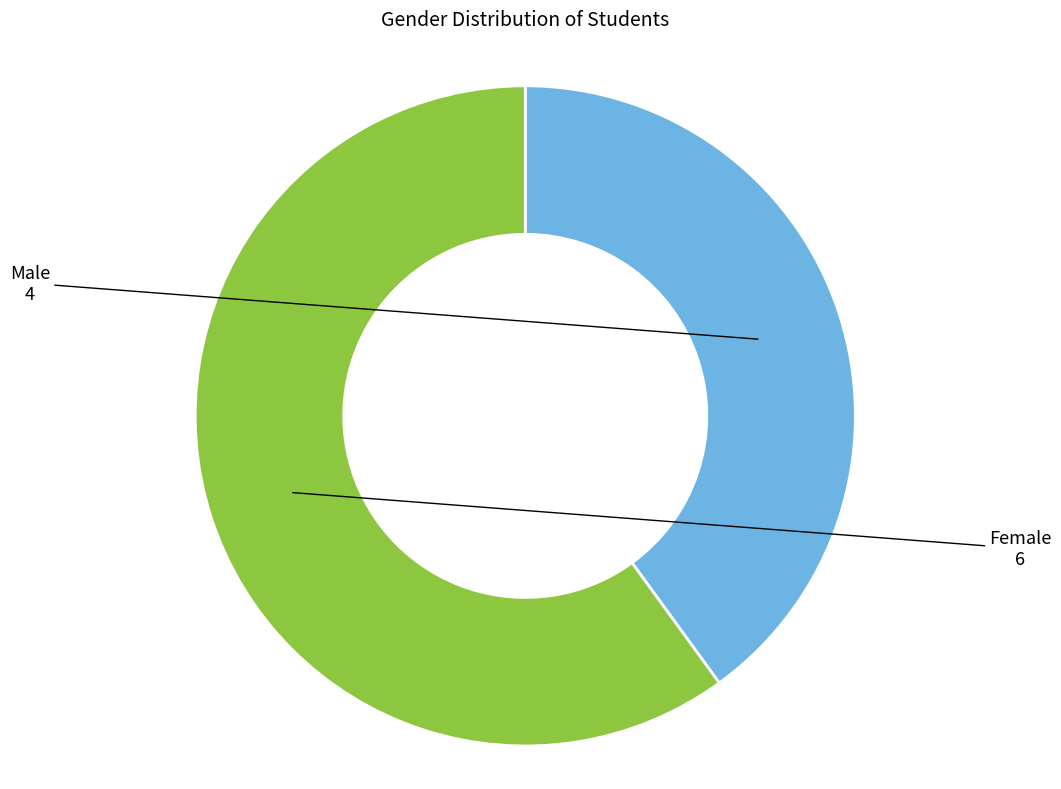

Is there any slice that represents more than half of the pie?

Yes